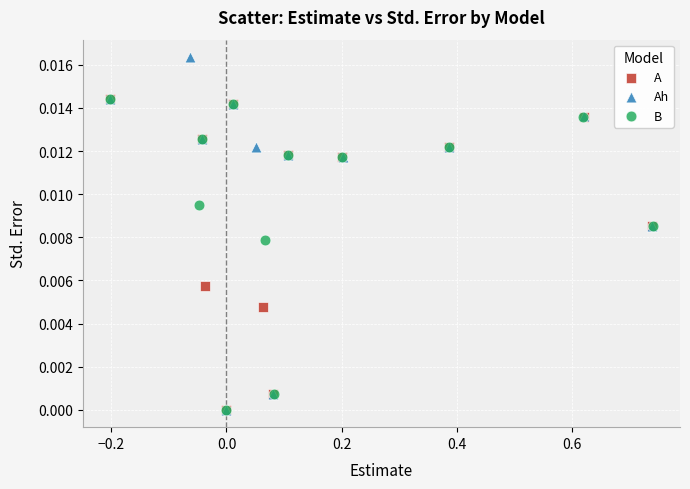

Which series has the largest Y range (max minus min)?

Ah